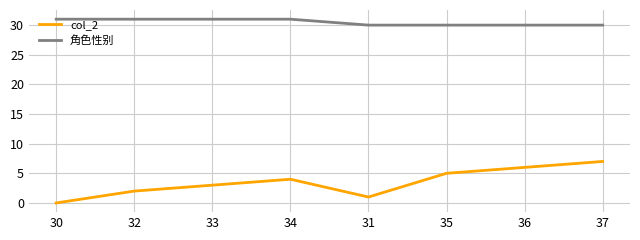

What value does the 角色性别 series have at 37?

30